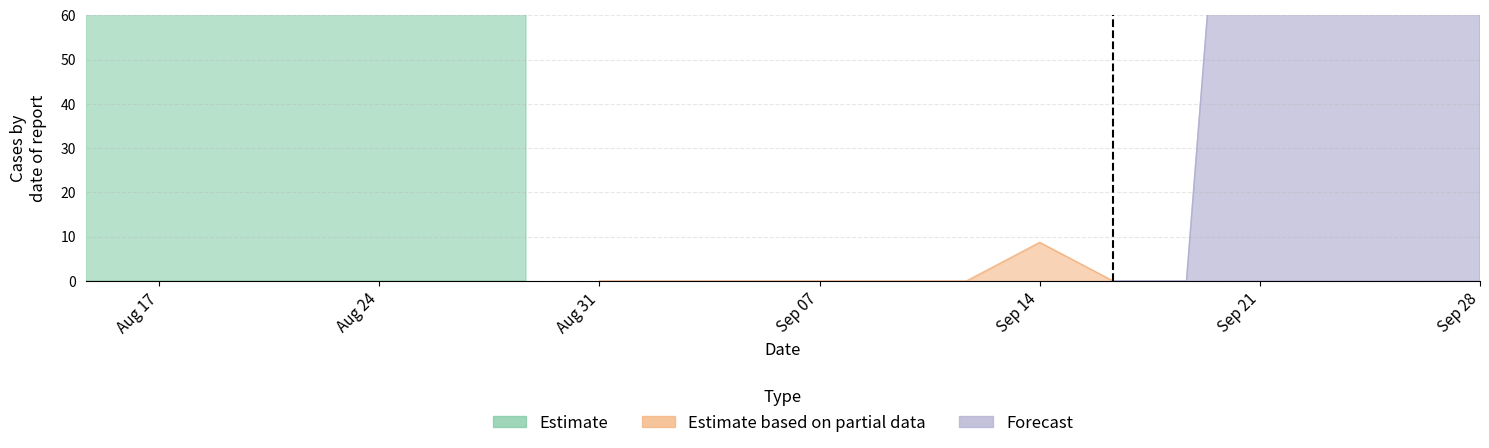

Reading left to right, list all the values displayed in this chart.

Estimate: 411.0	361.1	285.5	404.4	339.6	248.1	108.6	0.0	0.0	0.0	0.0	0.0	0.0	8.7	0.0	411.0	411.0	408.8	411.0	151.1
Estimate based on partial data: 411.0	411.0	410.3	410.8	342.9	180.3	55.8	0.0	0.0	0.0	0.0	210.9	321.0	385.4	399.6	411.0	411.0	223.1	199.2	226.4
Forecast: 450.0	449.5	410.3	404.4	404.9	410.8	430.6	108.6	0.0	0.0	0.0	0.0	0.0	0.0	0.0	0.0	210.9	450.0	450.0	450.0